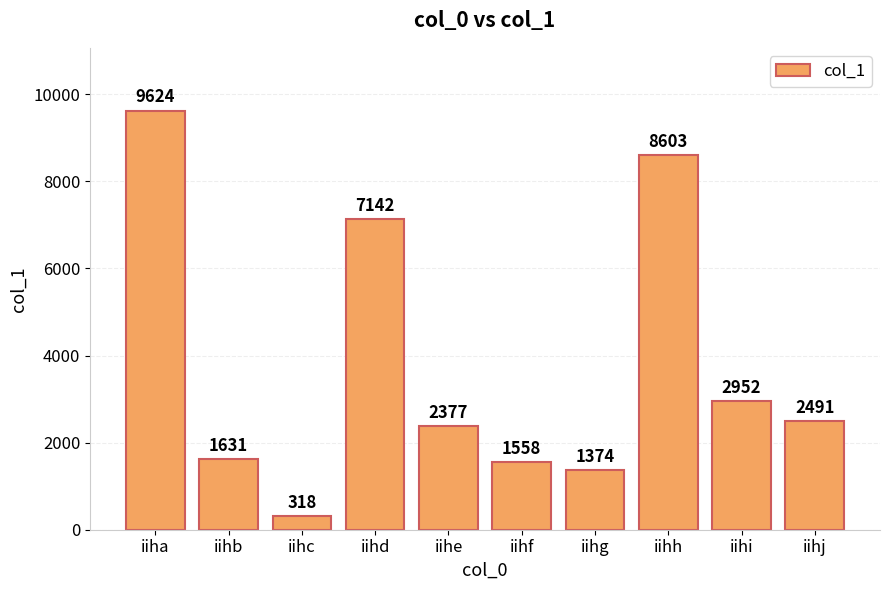

What is the greatest value displayed?

9624